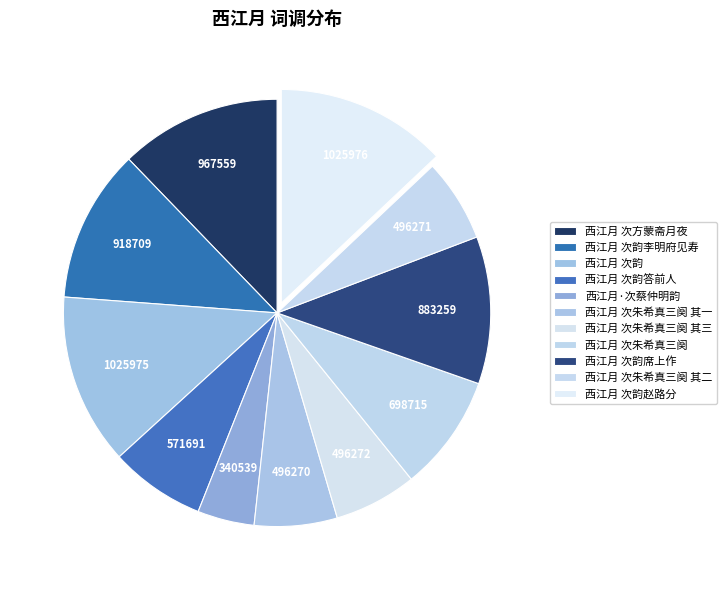

Combined, do 西江月 次朱希真三阕 其二 and 西江月 次方蒙斋月夜 account for over 50%?

No